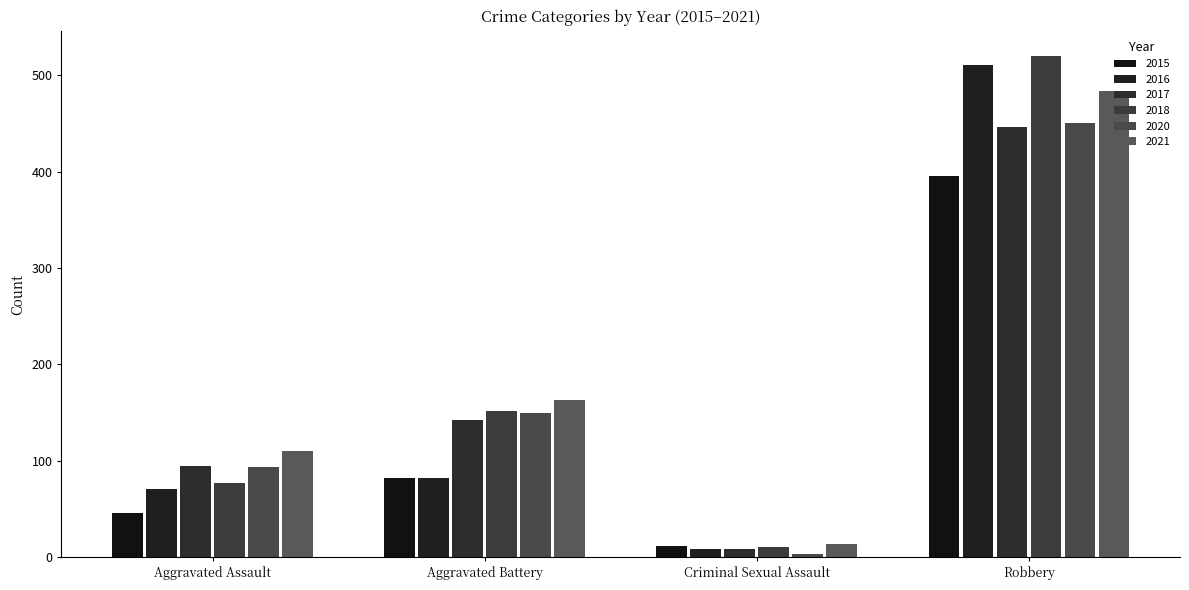

Is the value of 2016 at Robbery greater than the value of 2021 at Robbery?

Yes